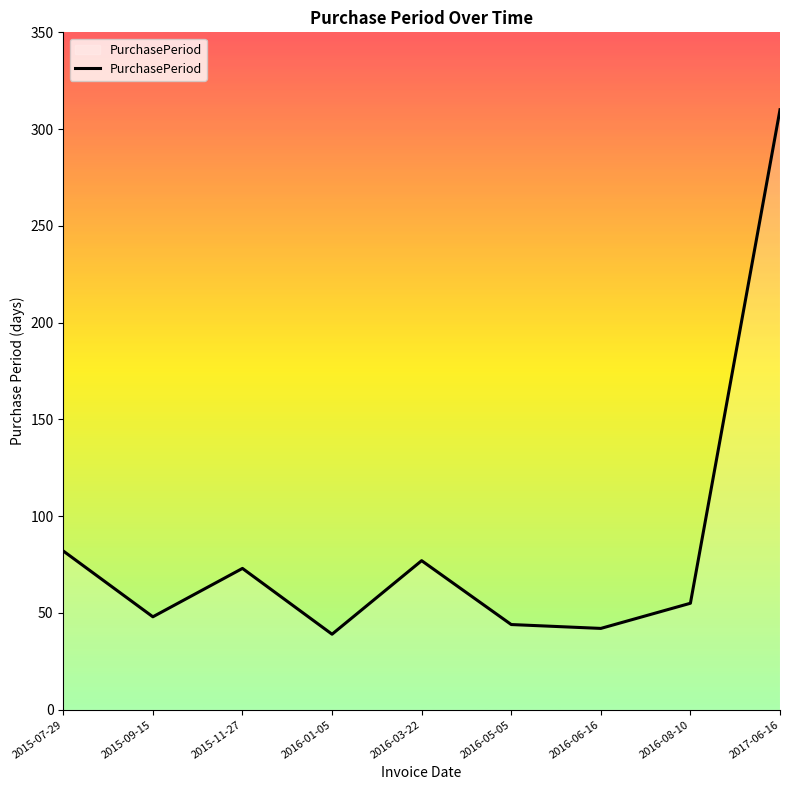

Where is the first local minimum?

2015-09-15